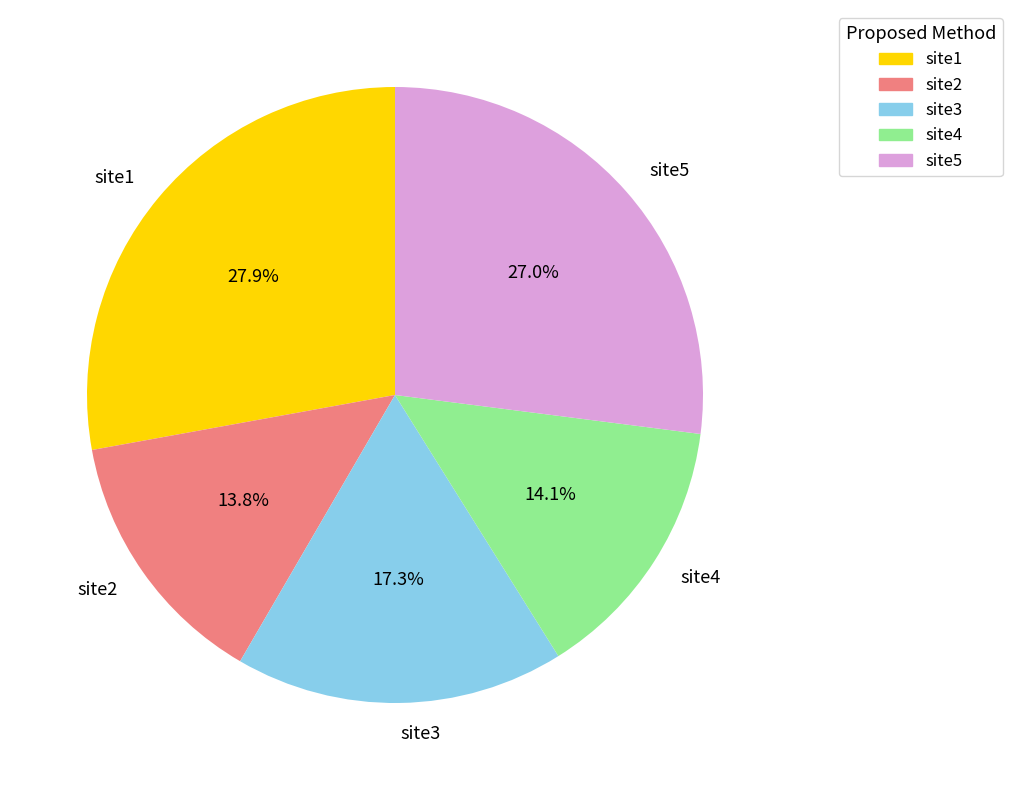

To the nearest percent, what is the average slice percentage?

20%